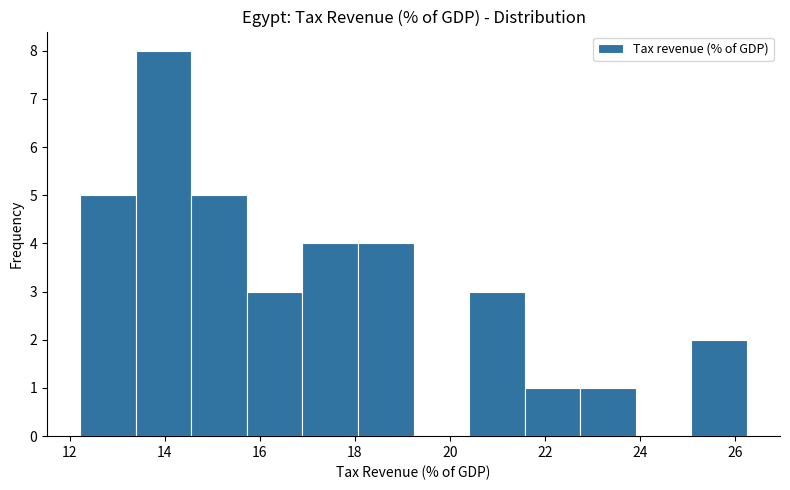

How tall is the bar that spans 15.8 to 16.8 on the x-axis? Neither the bar edges nor the heights are printed on the chart, so give them approximately, as read against the axes.

3